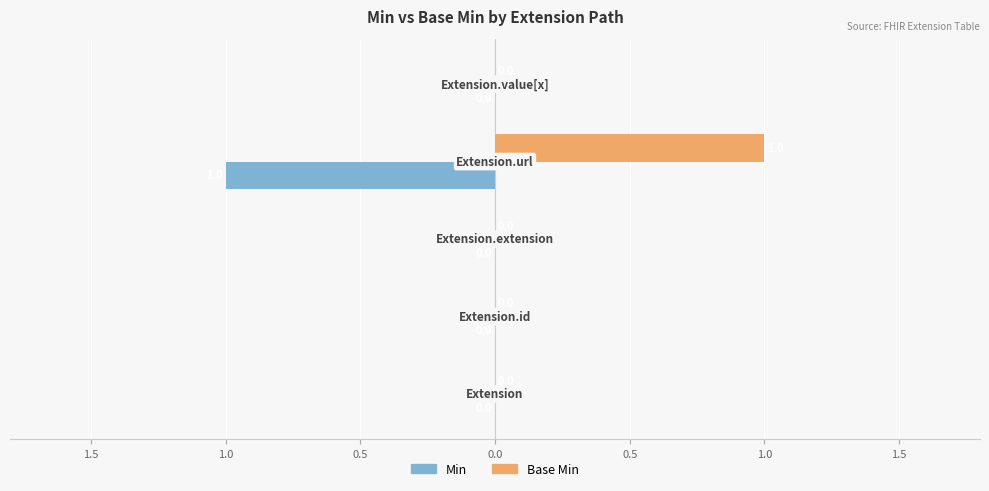

Which series has the widest spread of values?

Min